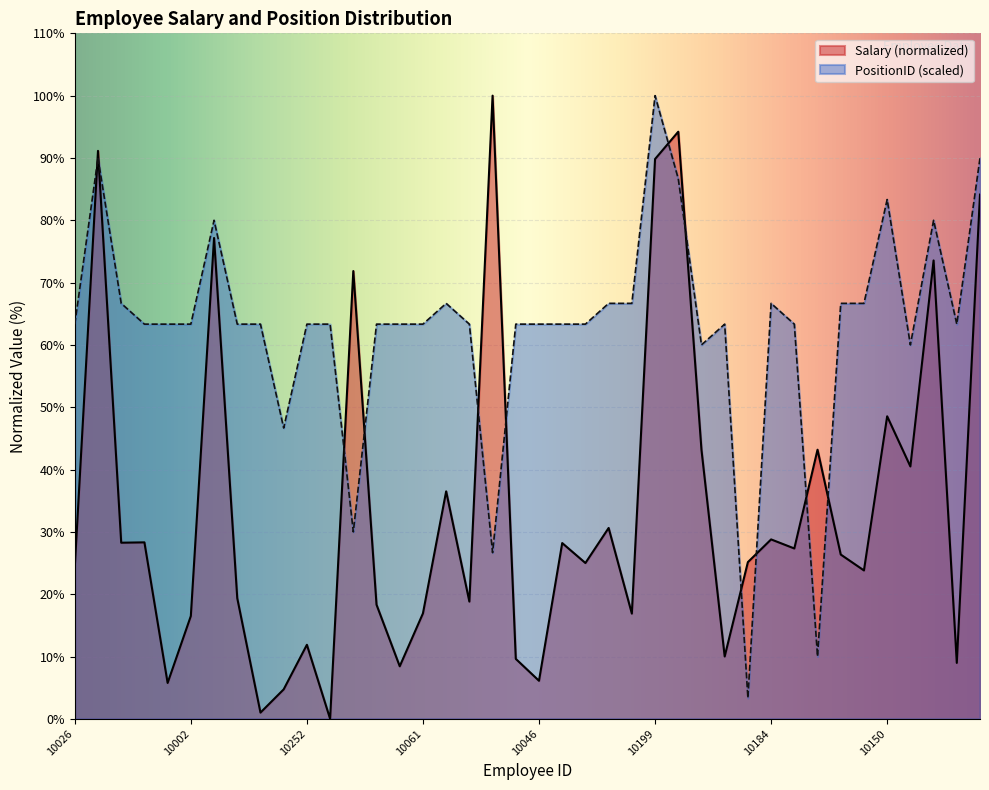

Which series has the largest range (max minus min)?

Salary (normalized)